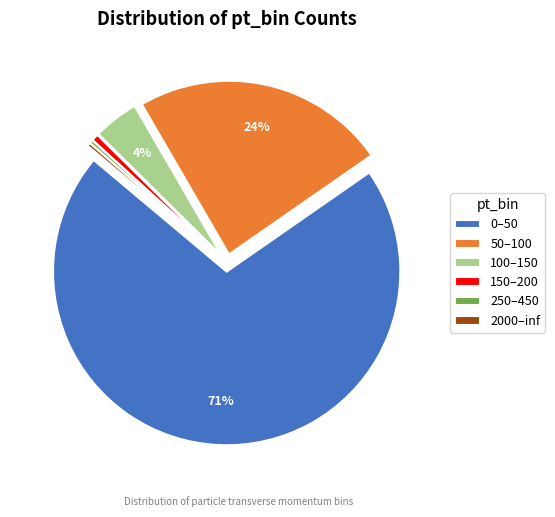

To the nearest percent, what is the difference between the 2000–inf and 100–150 slice percentages?

4%